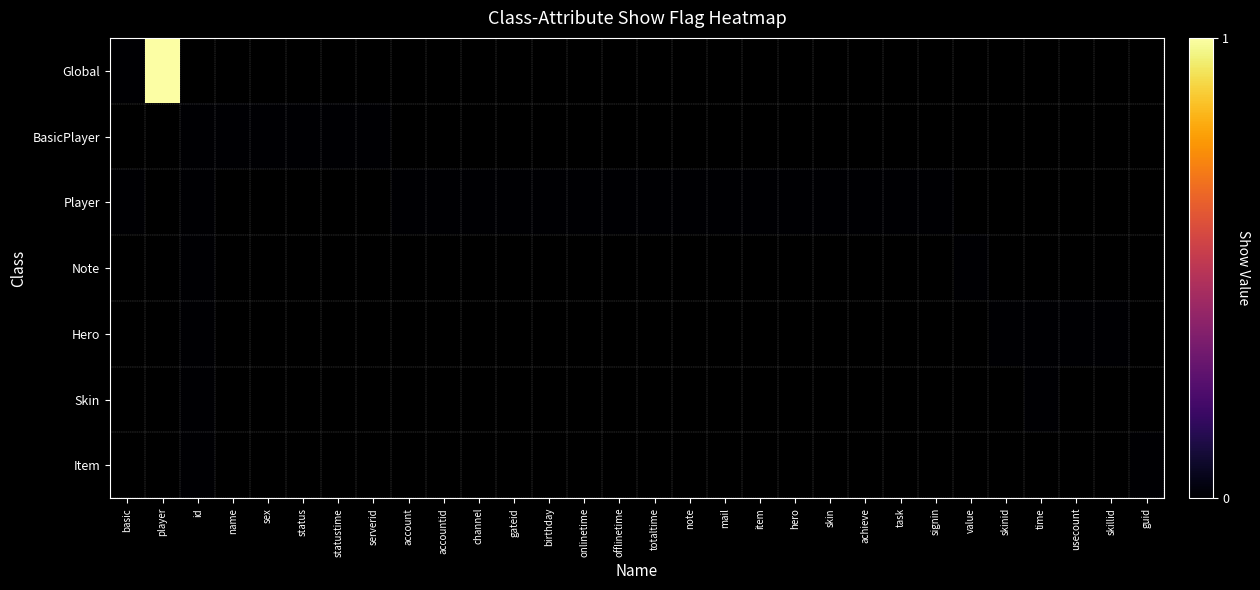

What is the maximum value shown in the chart?

1.0